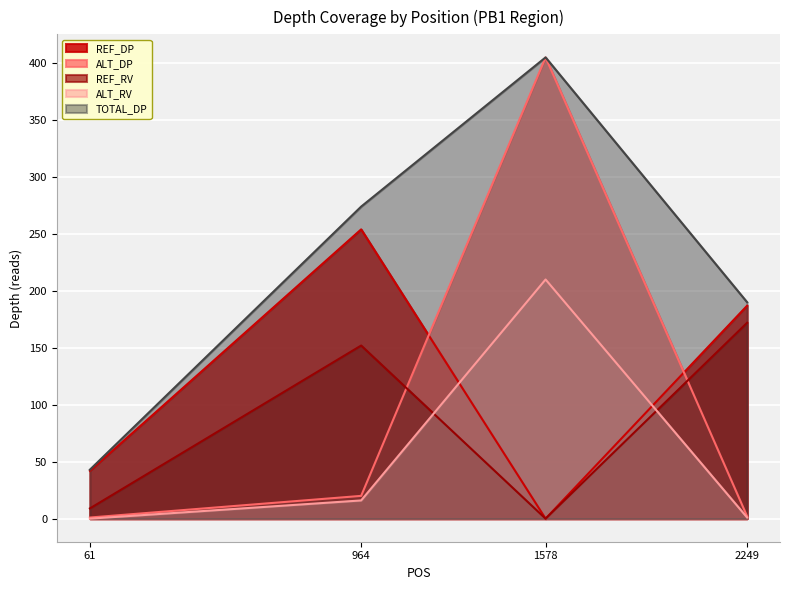

Reading left to right, list all the values displayed in this chart.

REF_DP: 61=42	964=254	1578=0	2249=187
ALT_DP: 61=1	964=20	1578=405	2249=2
REF_RV: 61=9	964=152	1578=0	2249=172
ALT_RV: 61=0	964=16	1578=210	2249=1
TOTAL_DP: 61=43	964=274	1578=405	2249=190